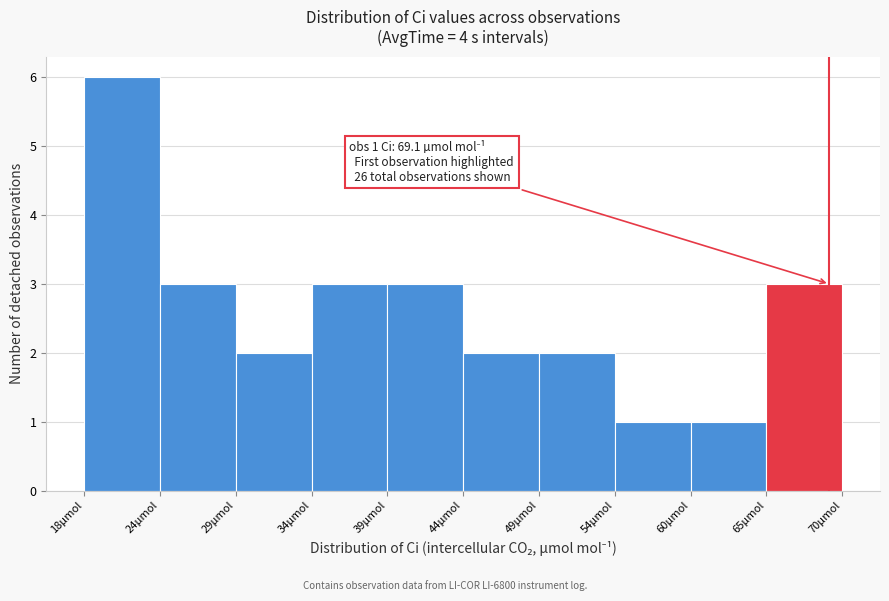

Which range on the x-axis has the tallest bar?

18 to 24